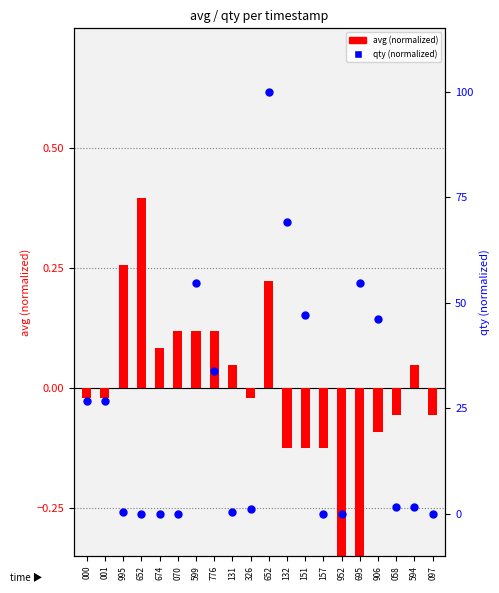

Which series reaches the minimum Y coordinate?

avg (normalized)